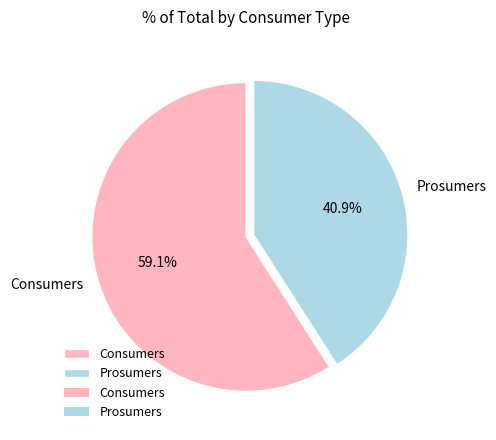

Does Consumers represent more than half of the total?

Yes